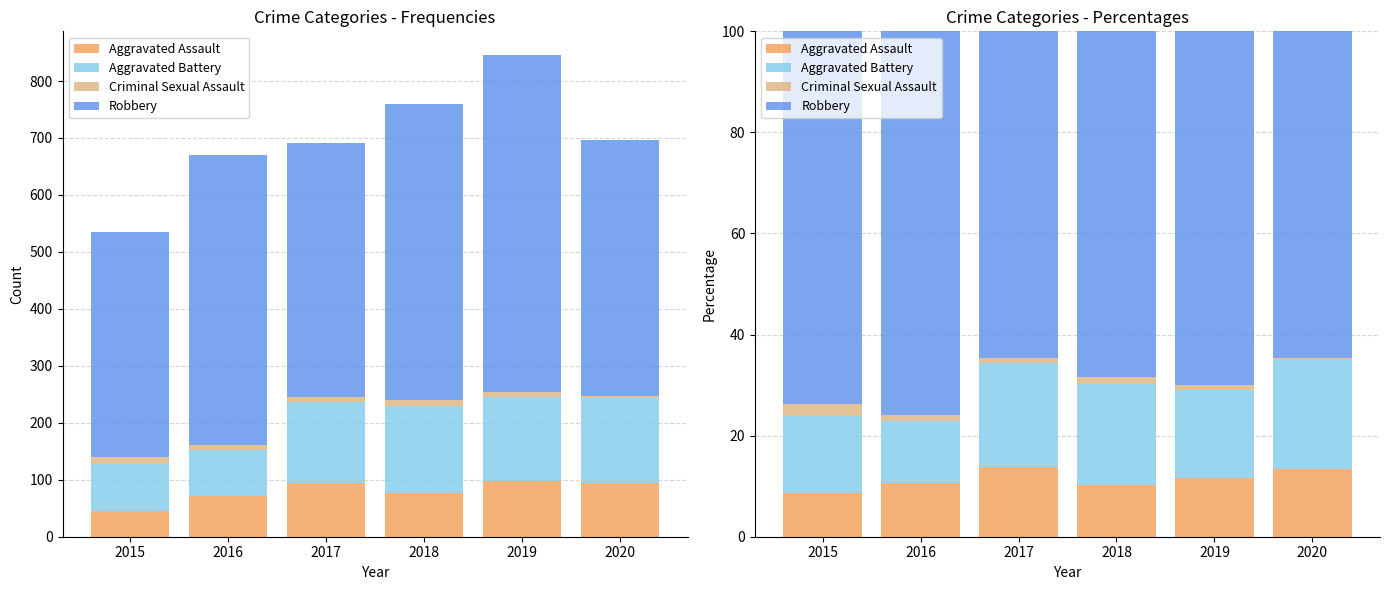

What is the total value across all series at 2015?

100.0